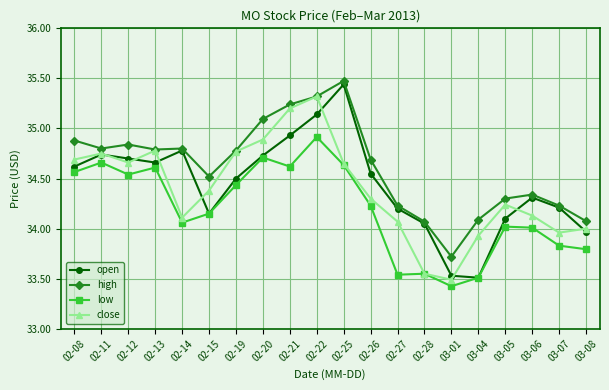

At which category is the sum across all series the highest?

02-22